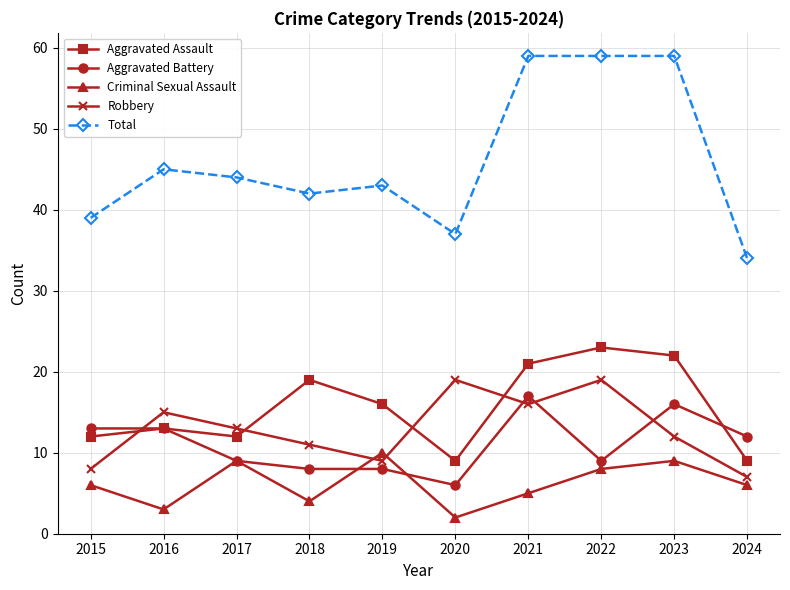

True or false: Total has more than 0 points higher than both neighbors.

True